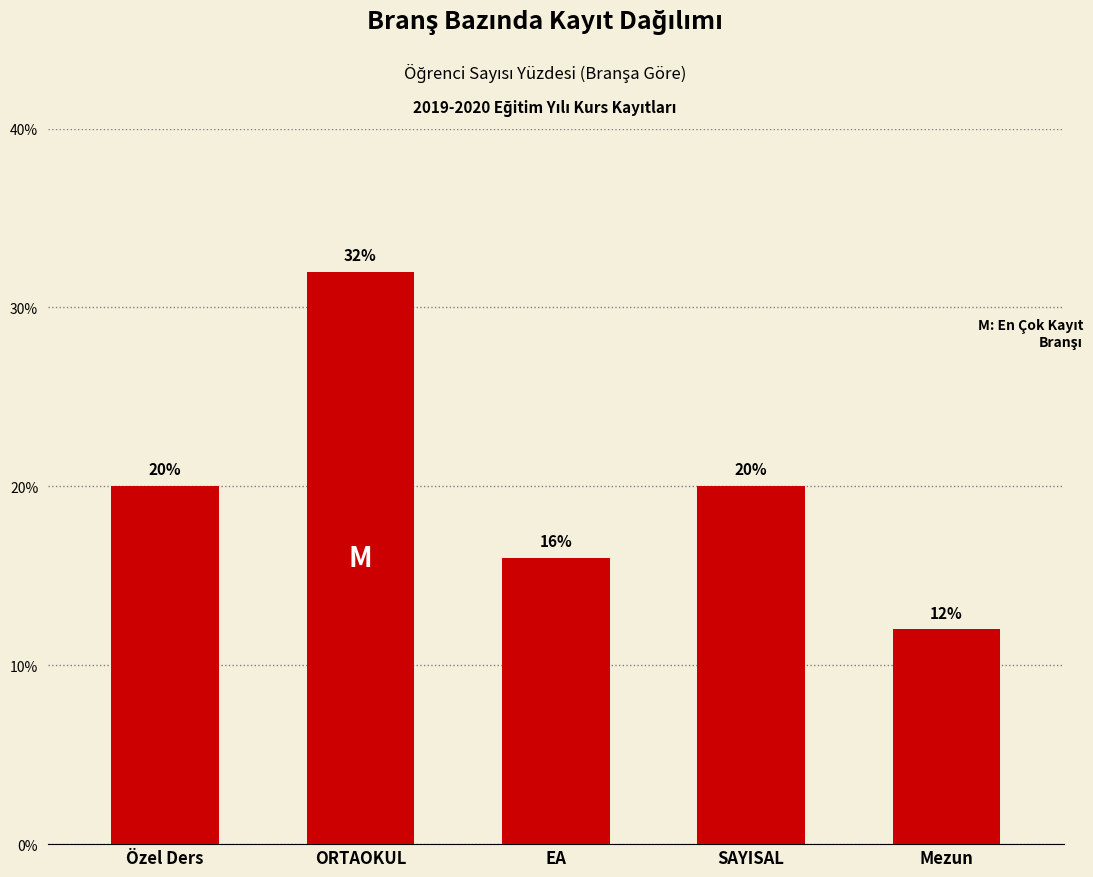

At which category does the chart reach its peak across all series?

ORTAOKUL